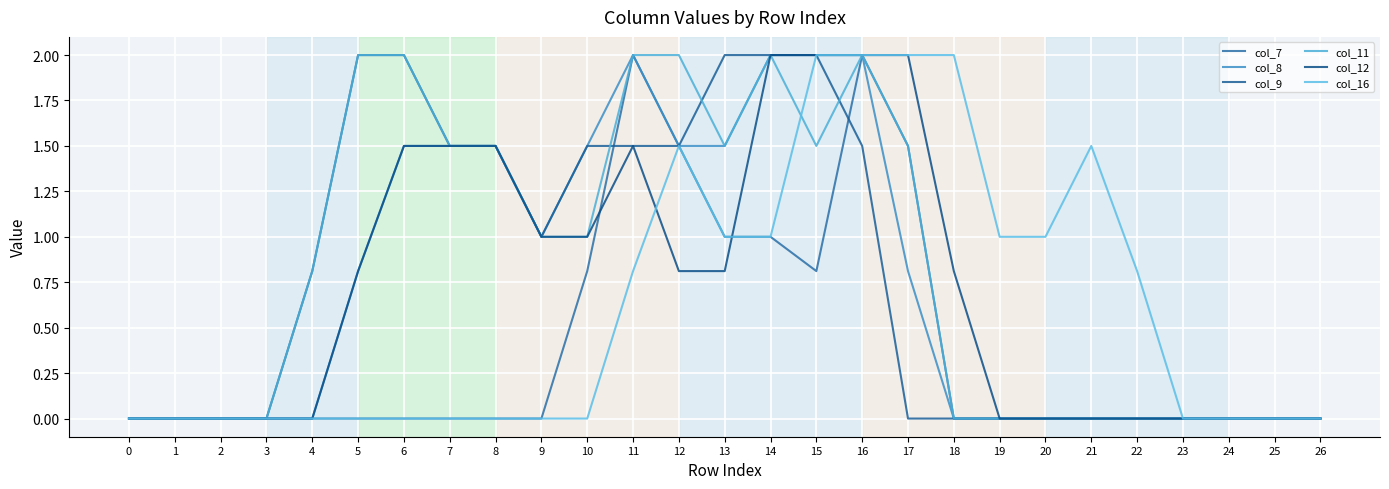

Between 9 and 26, which series saw the biggest shift?

col_8